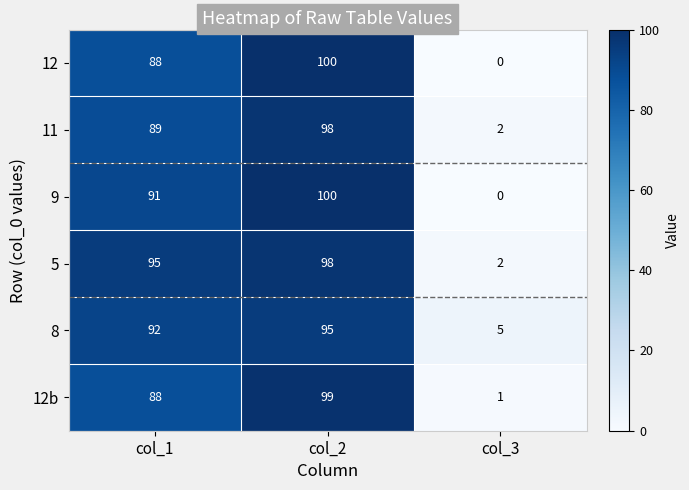

How many 12 values are between 0 and 100?

3